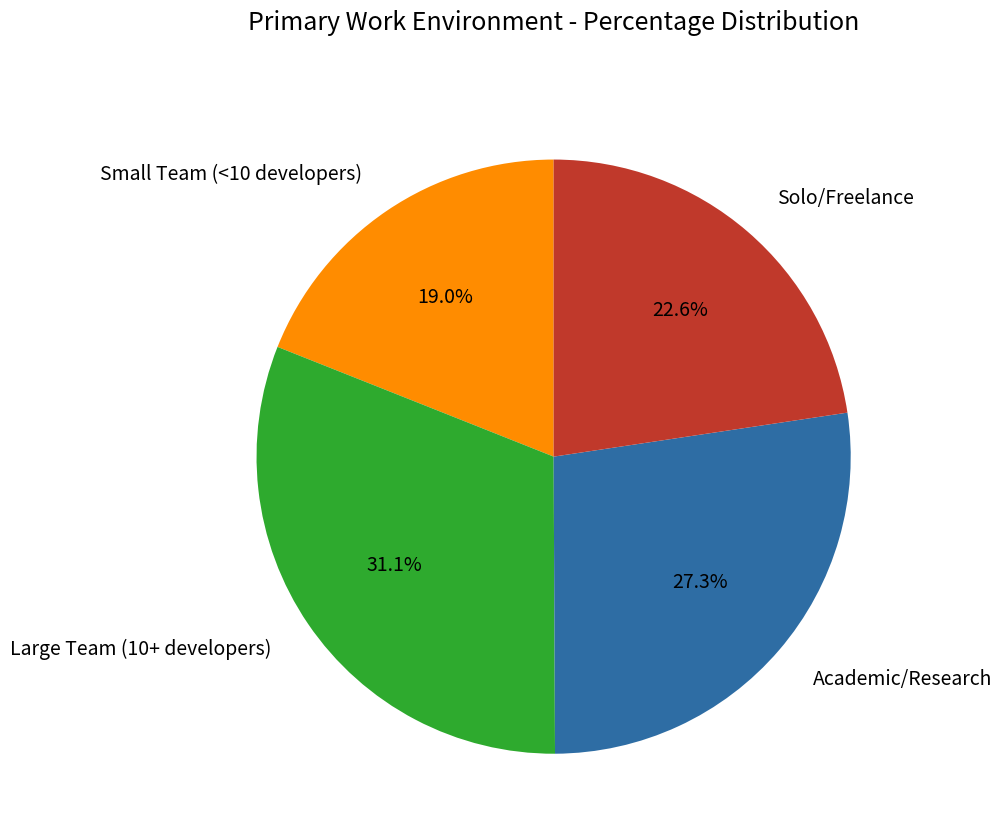

Is there a majority slice in this chart?

No